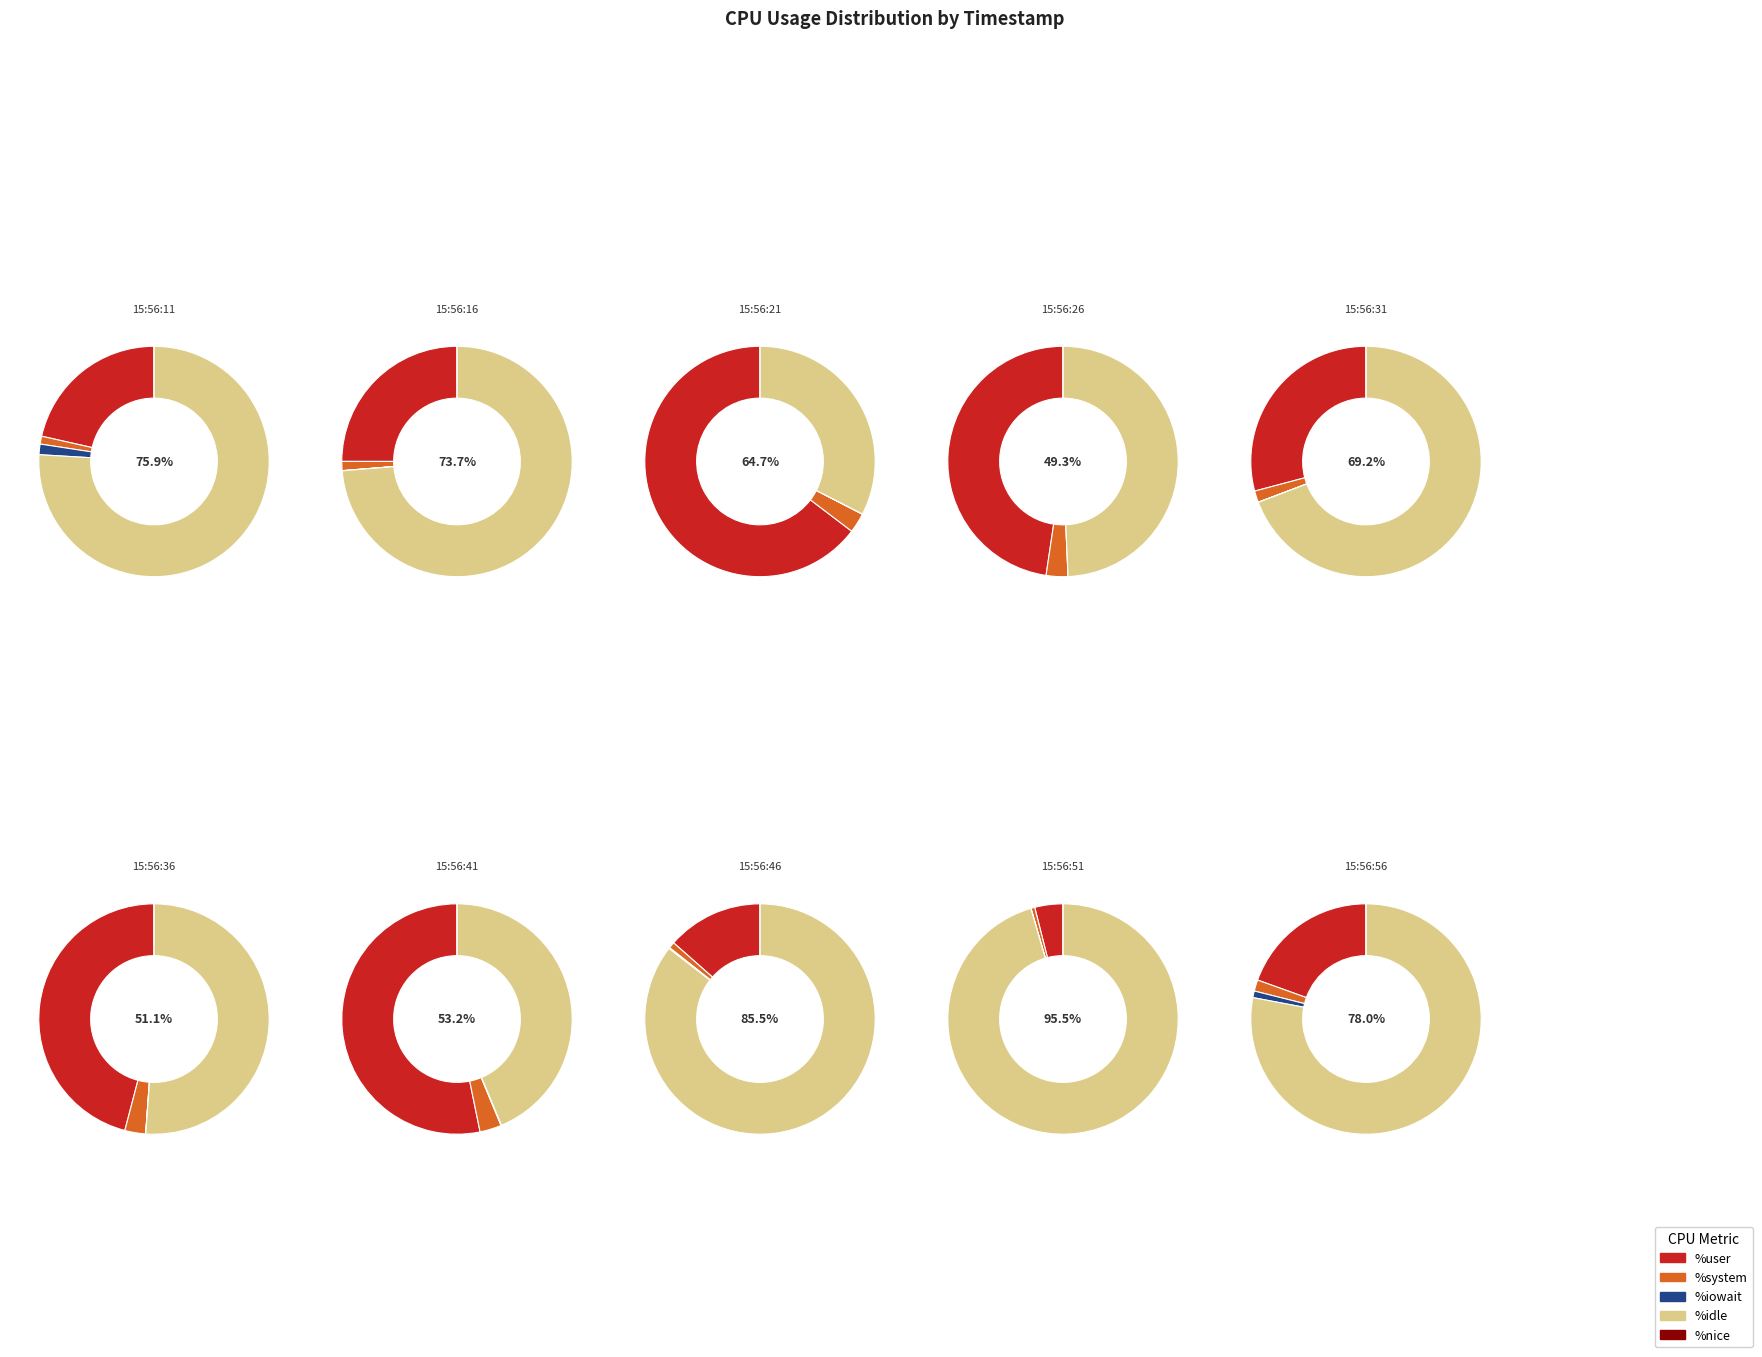

Count the number of slices in the pie.

10